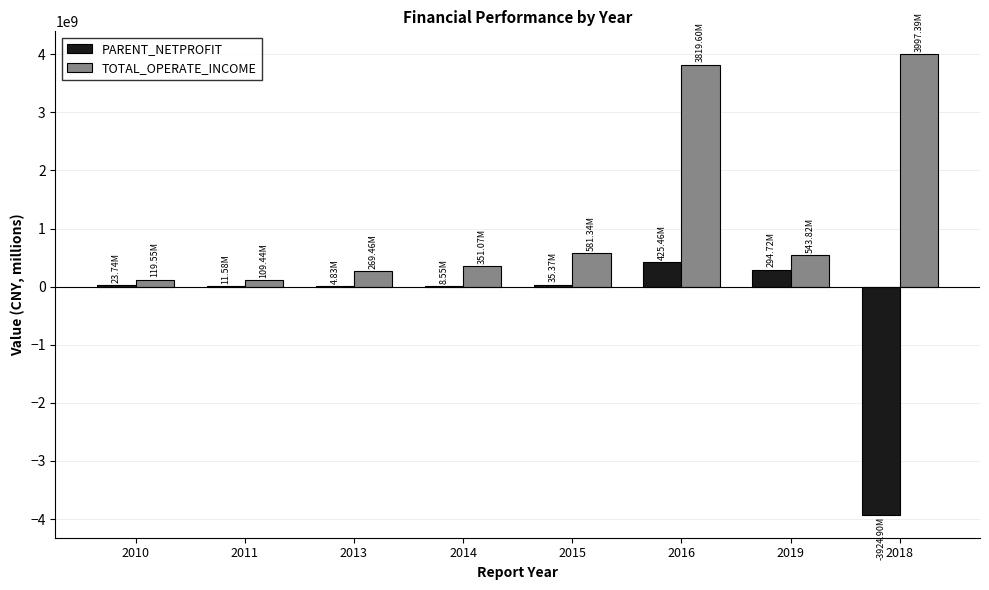

What is the total value across all series at 2018?

72496878.8